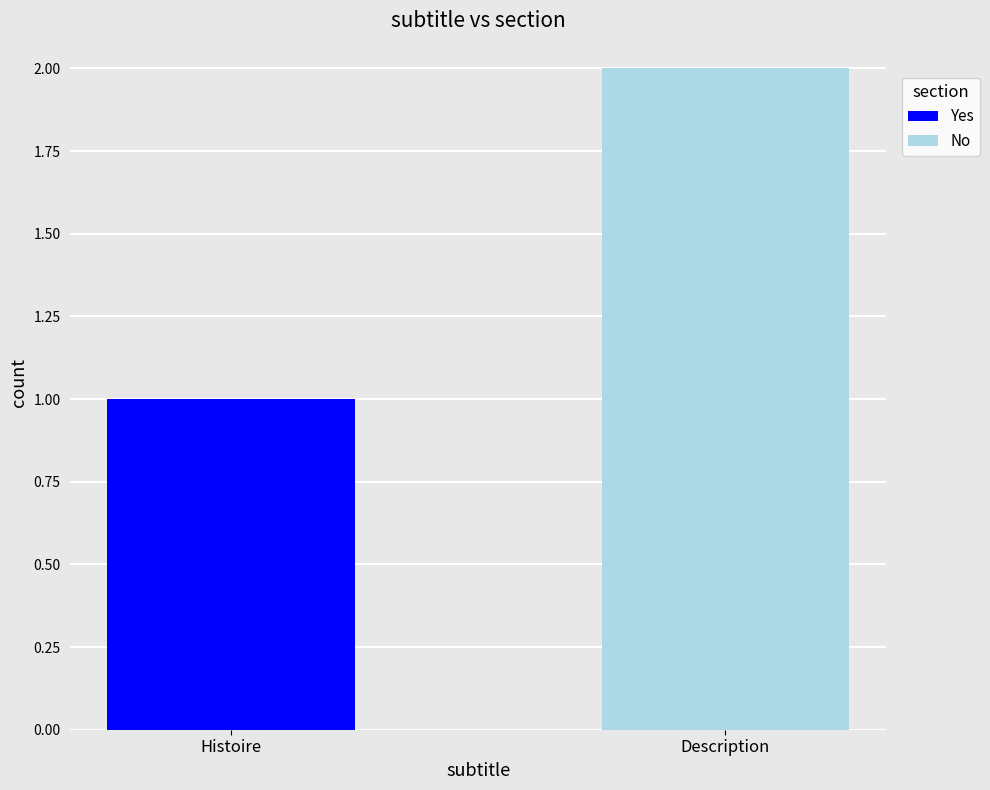

Which category has the highest value in the Yes series?

Histoire